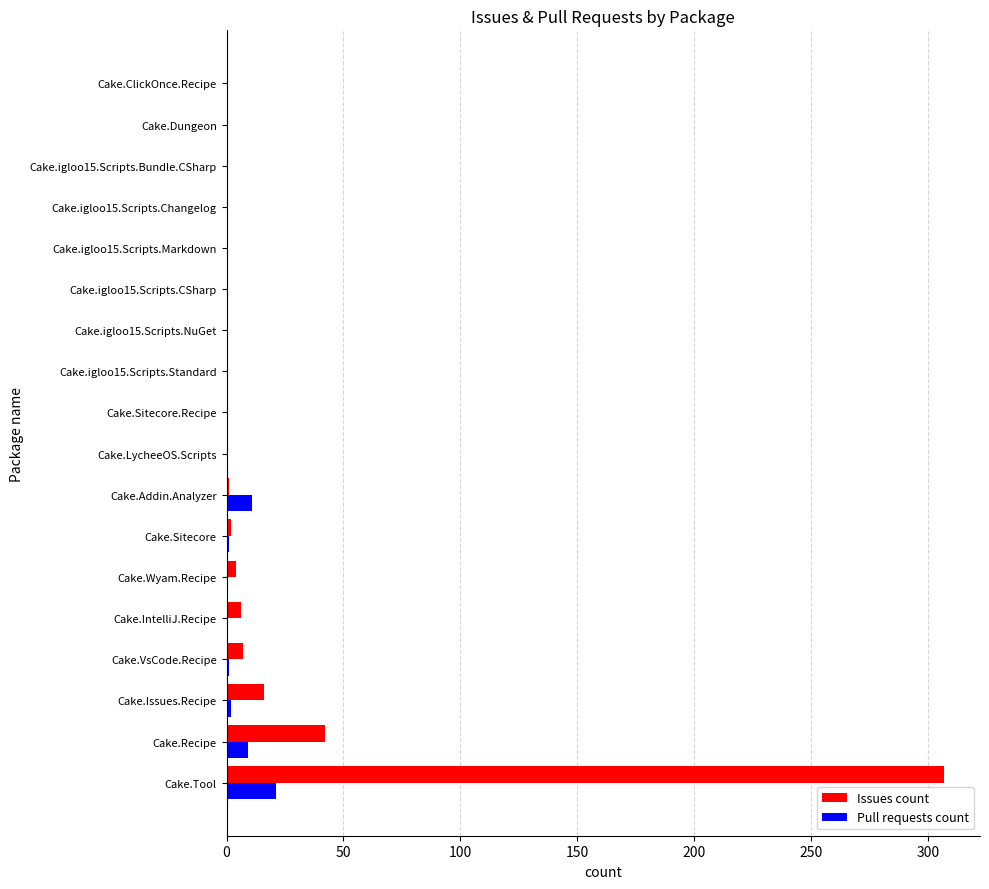

Is it true that Pull requests count equals 0 at Cake.igloo15.Scripts.Markdown?

True